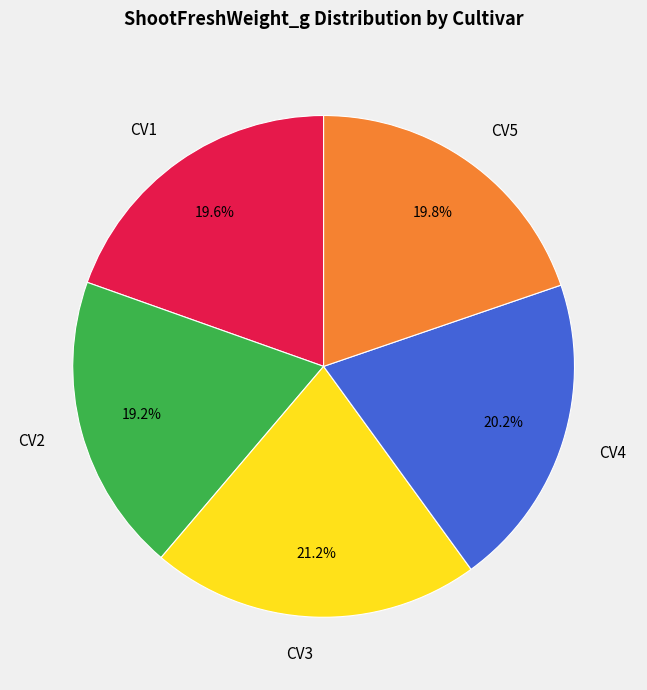

Is CV4 the majority of the pie?

No